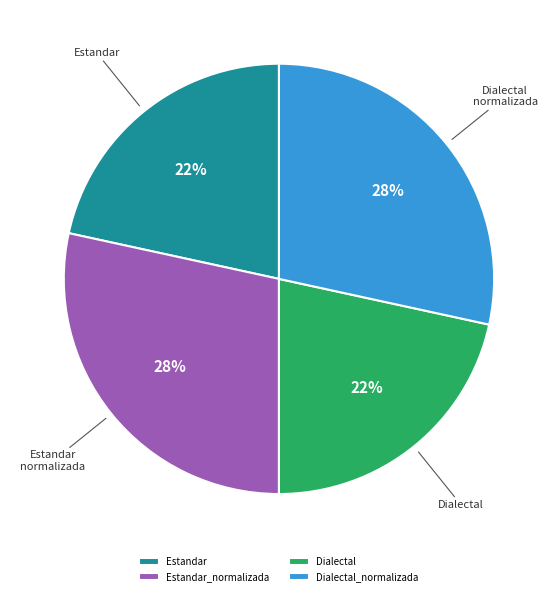

How many segments does this pie chart have?

4